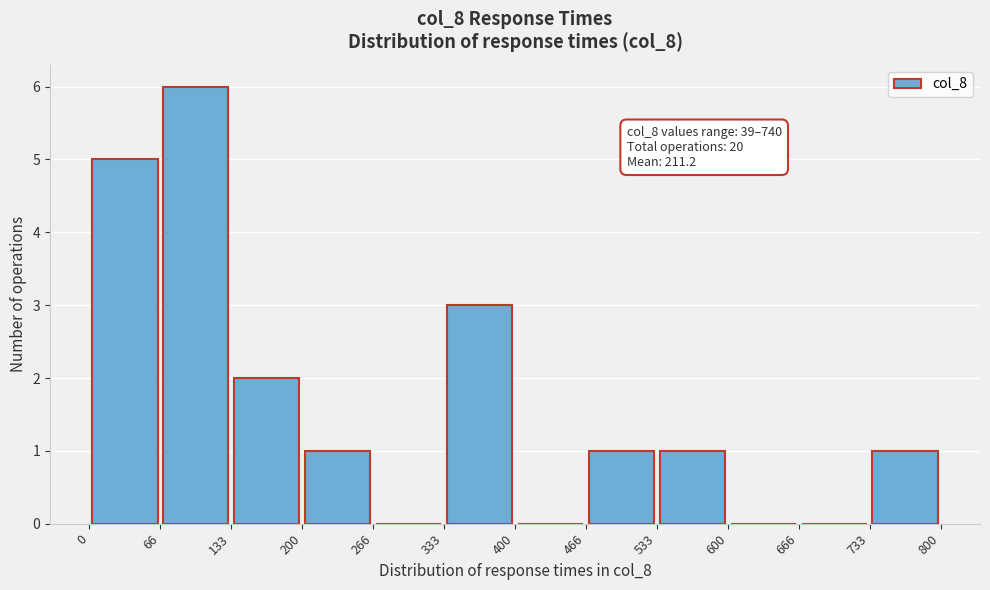

Which range on the x-axis has the tallest bar?

66 to 133